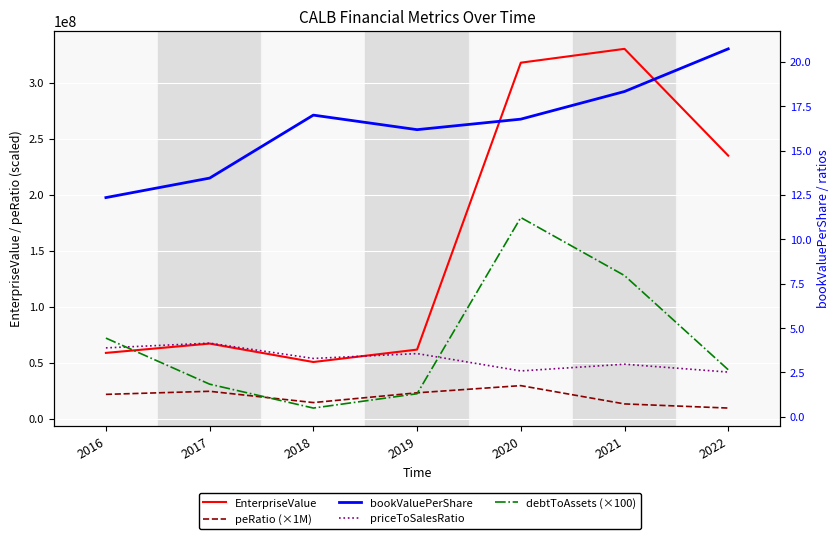

Reading left to right, what are all the values shown in this chart?

EnterpriseValue: 58658815.2	66992794.2	50516650.7	61610860.0	318075417.0	330444961.3	234989386.0
peRatio (×1M): 21596789.1	24345555.9	14262208.8	22993266.7	29403536.4	13058719.4	9357750.0
bookValuePerShare: 12.4	13.5	17.0	16.2	16.8	18.3	20.7
priceToSalesRatio: 3.9	4.2	3.3	3.6	2.6	3.0	2.5
debtToAssets (×100): 4.4	1.8	0.5	1.3	11.2	8.0	2.7